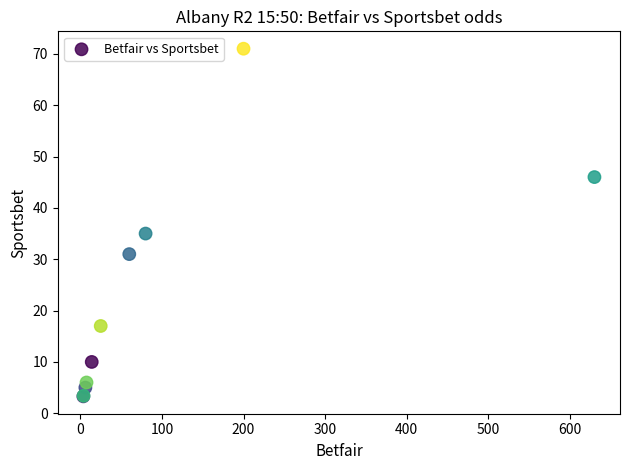

What Y value in the scatter plot is closest to 37?

35.0